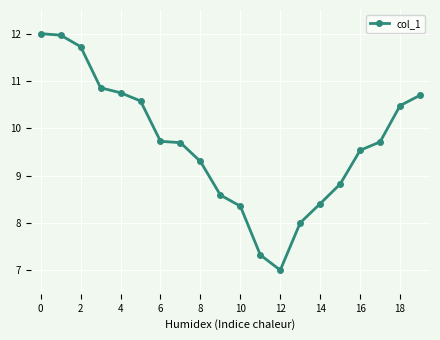

What is the maximum value shown in the chart?

12.0